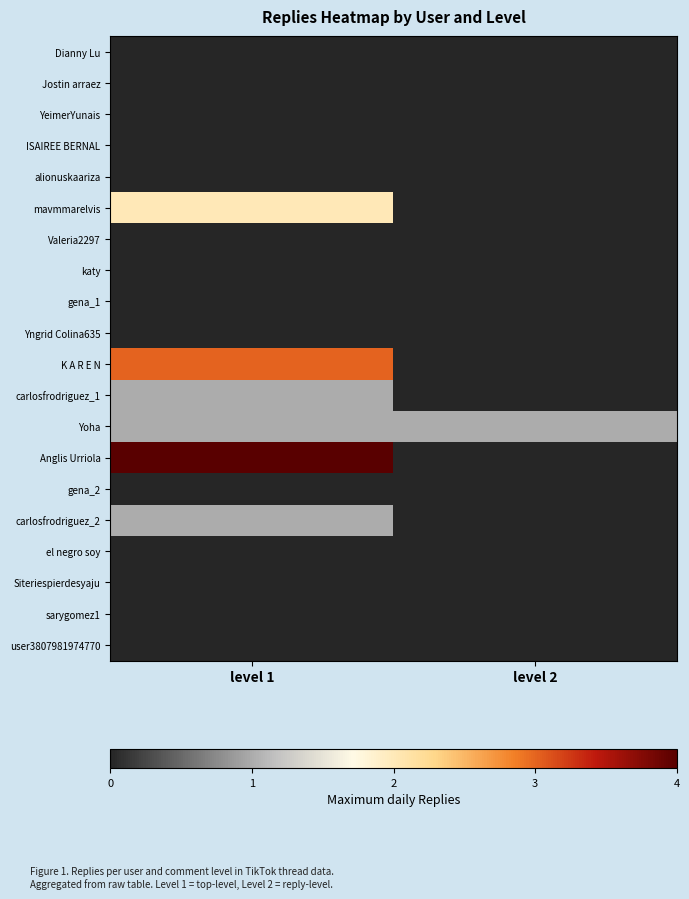

Between level 1 and level 2, which is larger?

level 1